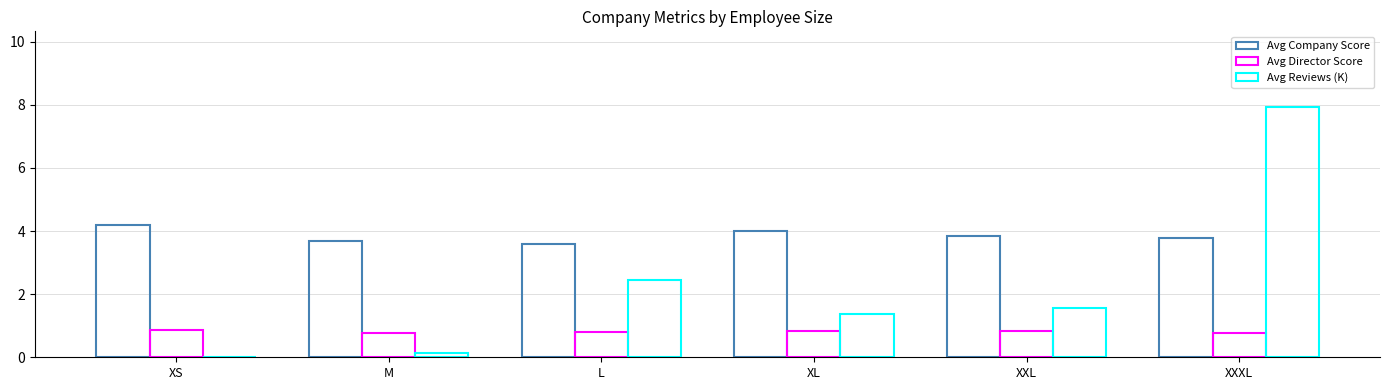

What is the highest value of the Avg Company Score series?

4.2